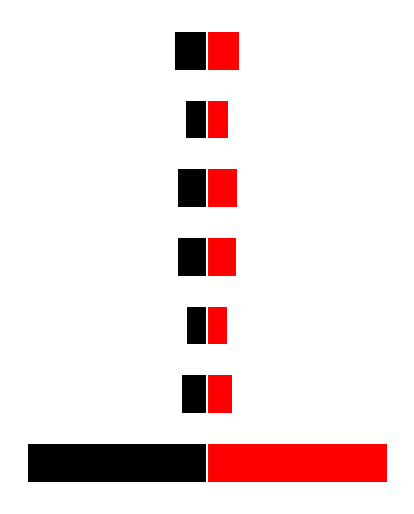

The rechts series shows 120.0 at 6. True or false?

True